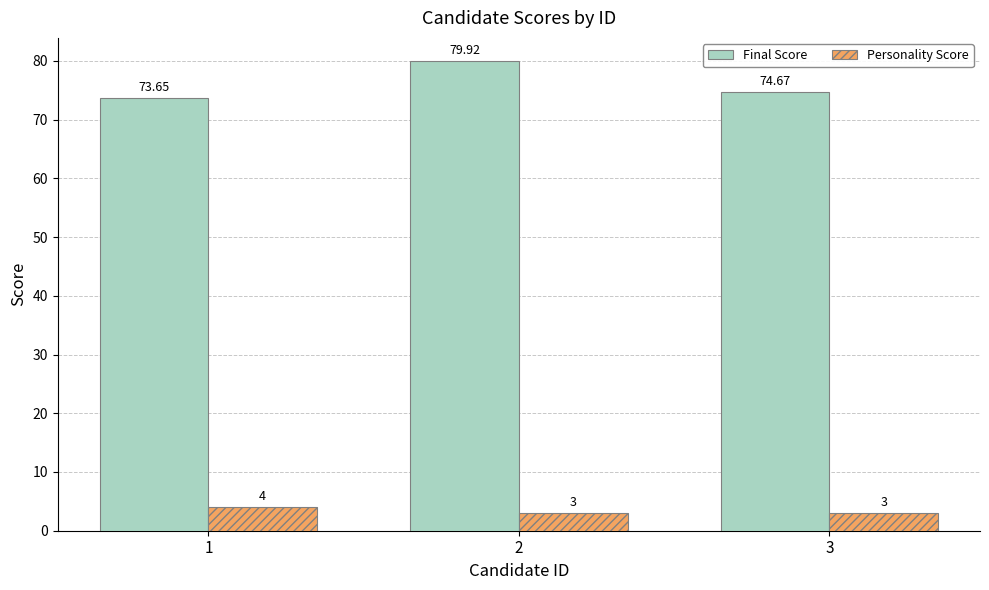

Reading left to right, what are all the values shown in this chart?

Final Score: 1=73.7	2=79.9	3=74.7
Personality Score: 1=4.0	2=3.0	3=3.0